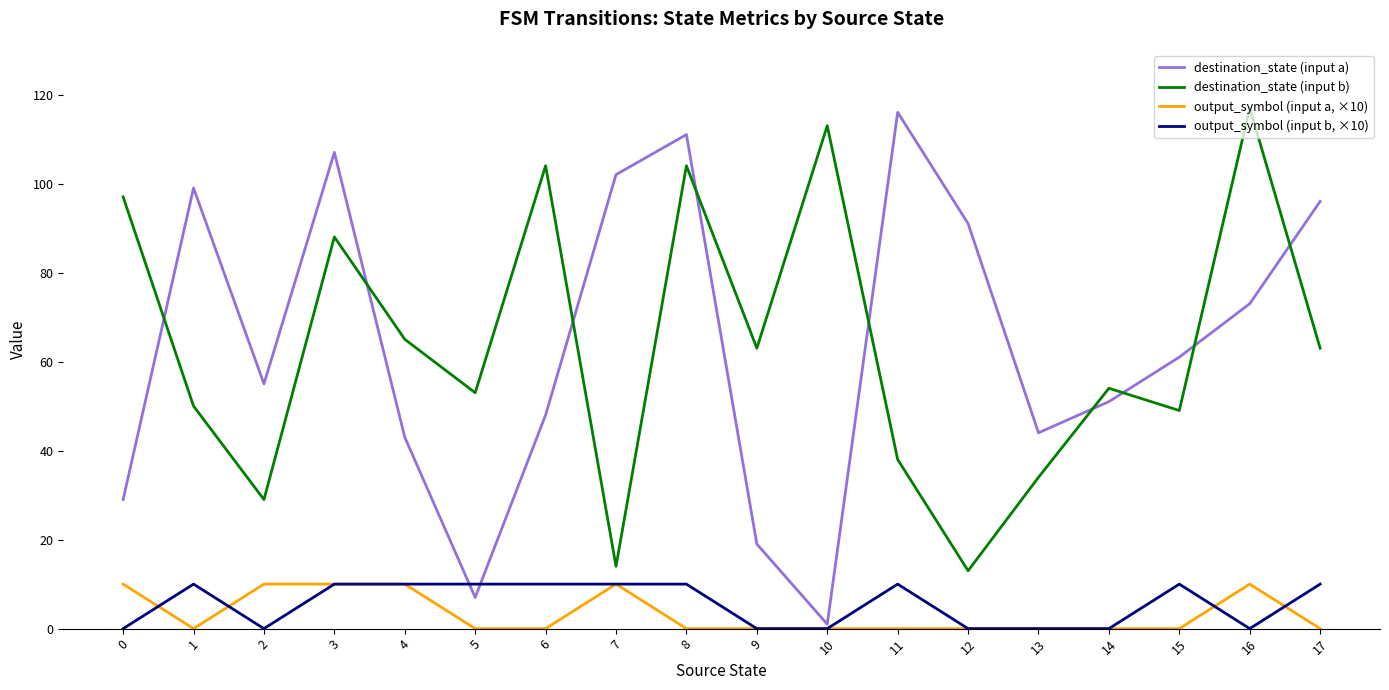

True or false: output_symbol (input b, ×10) and destination_state (input b) intersect in this chart.

False